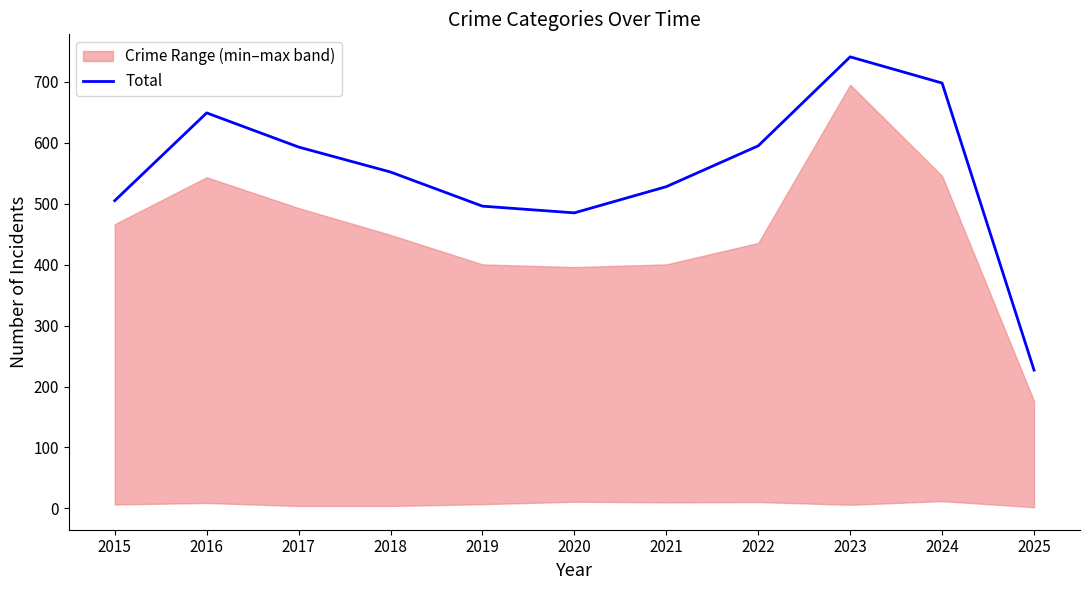

Reading left to right, transcribe all the data shown in this chart.

505	649	593	552	496	485	528	595	741	698	227